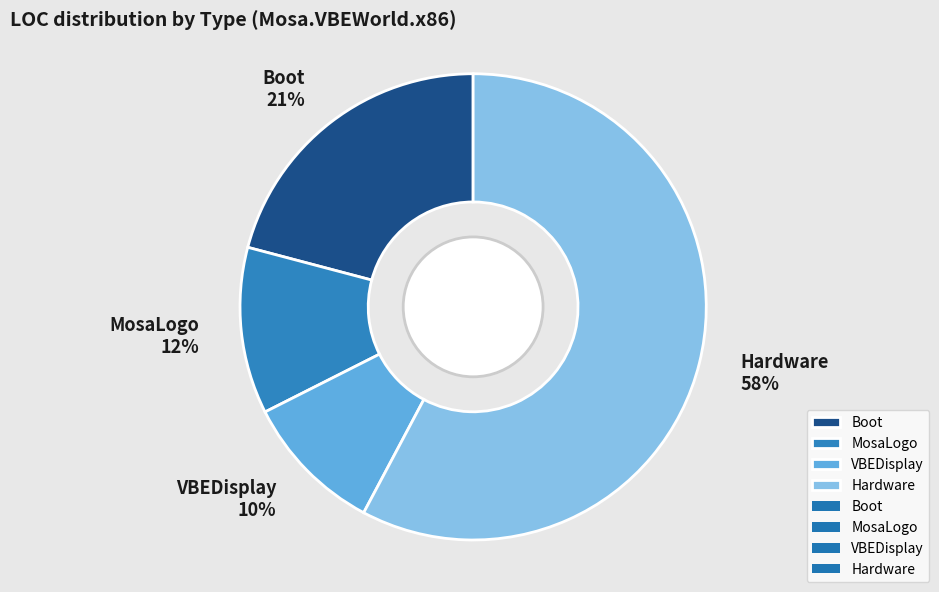

True or false: MosaLogo accounts for 12% of the total.

True